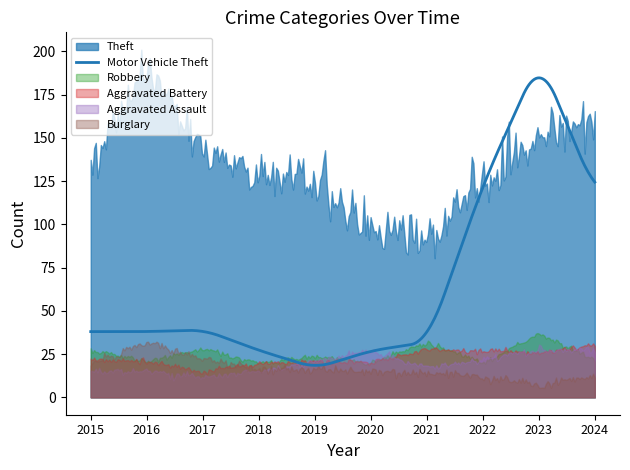

What is the difference between the highest and lowest values at 2022?

115